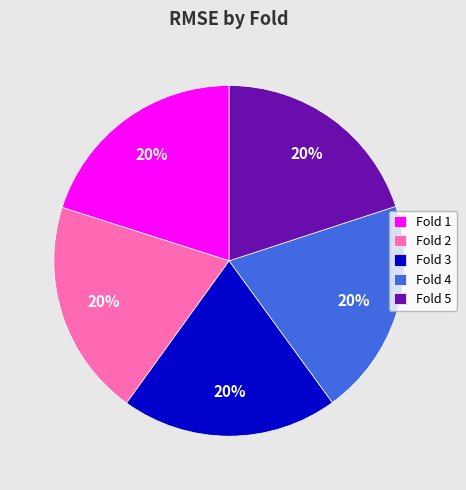

Count the number of slices in the pie.

5